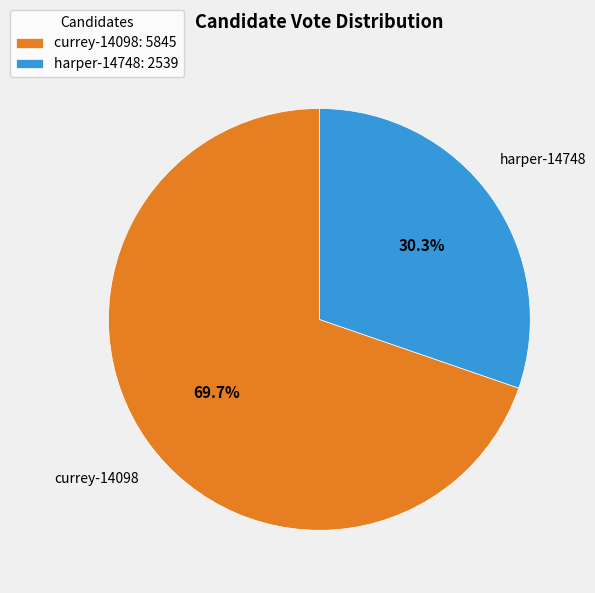

Is there any slice that represents more than half of the pie?

Yes